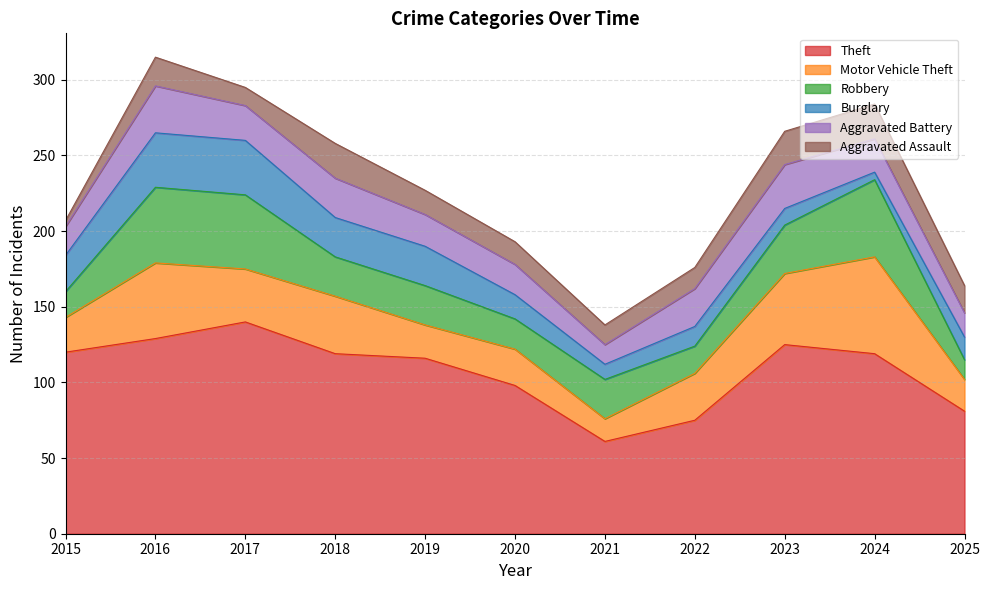

Which series has the largest range (max minus min)?

Theft